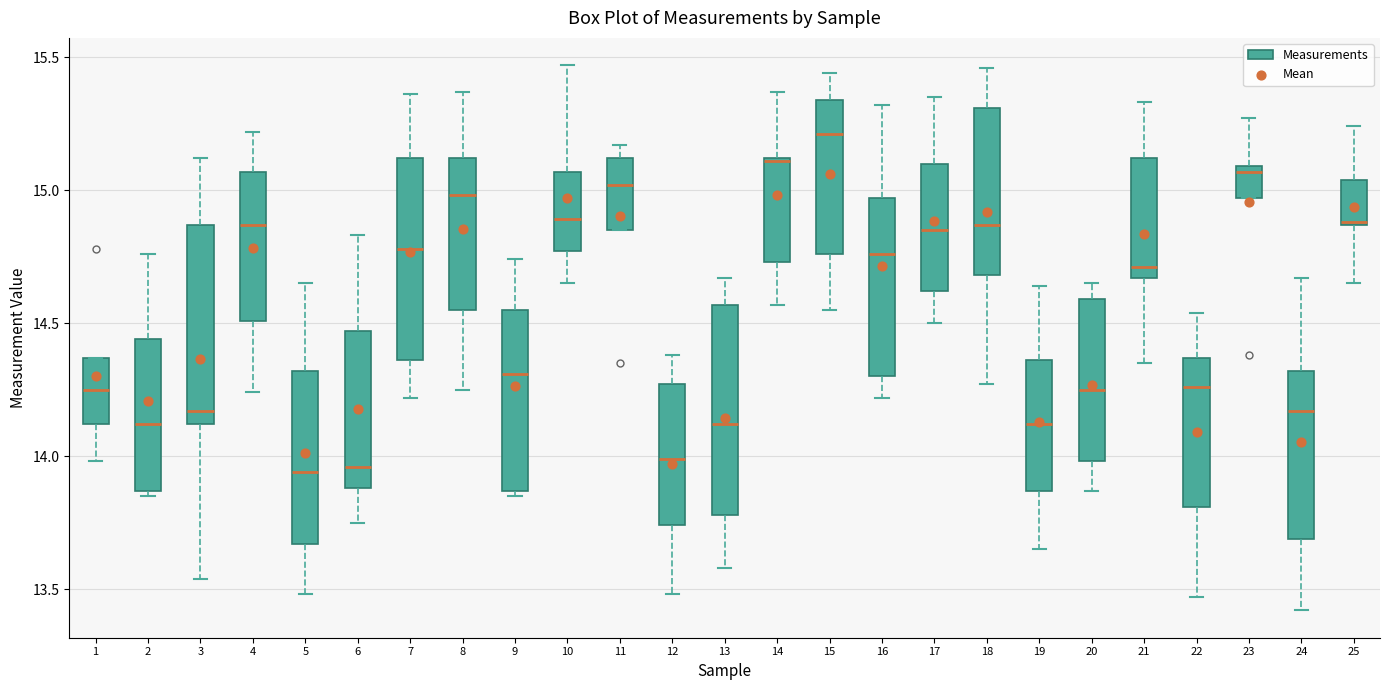

Reading left to right, transcribe this box plot: for each box, give where its median line is, the range the box spans, and where its two whiskers end, as read against the y-axis. The values are not printed on the chart, so give them approximately, as read against the axis.

1: median 14.25, box 14.10 to 14.35, whiskers 14.00 to 14.35
2: median 14.10, box 13.85 to 14.45, whiskers 13.85 (just below the box's lower edge) to 14.75
3: median 14.15, box 14.10 to 14.85, whiskers 13.55 to 15.10
4: median 14.85, box 14.50 to 15.05, whiskers 14.25 to 15.20
5: median 13.95, box 13.65 to 14.30, whiskers 13.50 to 14.65
6: median 13.95, box 13.90 to 14.45, whiskers 13.75 to 14.85
7: median 14.80, box 14.35 to 15.10, whiskers 14.20 to 15.35
8: median 15.00, box 14.55 to 15.10, whiskers 14.25 to 15.35
9: median 14.30, box 13.85 to 14.55, whiskers 13.85 (just below the box's lower edge) to 14.75
10: median 14.90, box 14.75 to 15.05, whiskers 14.65 to 15.45
11: median 15.00, box 14.85 to 15.10, whiskers 14.85 to 15.15
12: median 14.00, box 13.75 to 14.25, whiskers 13.50 to 14.40
13: median 14.10, box 13.80 to 14.55, whiskers 13.60 to 14.65
14: median 15.10, box 14.75 to 15.10, whiskers 14.55 to 15.35
15: median 15.20, box 14.75 to 15.35, whiskers 14.55 to 15.45
16: median 14.75, box 14.30 to 14.95, whiskers 14.20 to 15.30
17: median 14.85, box 14.60 to 15.10, whiskers 14.50 to 15.35
18: median 14.85, box 14.70 to 15.30, whiskers 14.25 to 15.45
19: median 14.10, box 13.85 to 14.35, whiskers 13.65 to 14.65
20: median 14.25, box 14.00 to 14.60, whiskers 13.85 to 14.65
21: median 14.70, box 14.65 to 15.10, whiskers 14.35 to 15.35
22: median 14.25, box 13.80 to 14.35, whiskers 13.45 to 14.55
23: median 15.05, box 14.95 to 15.10, whiskers 14.95 to 15.25
24: median 14.15, box 13.70 to 14.30, whiskers 13.40 to 14.65
25: median 14.90, box 14.85 to 15.05, whiskers 14.65 to 15.25